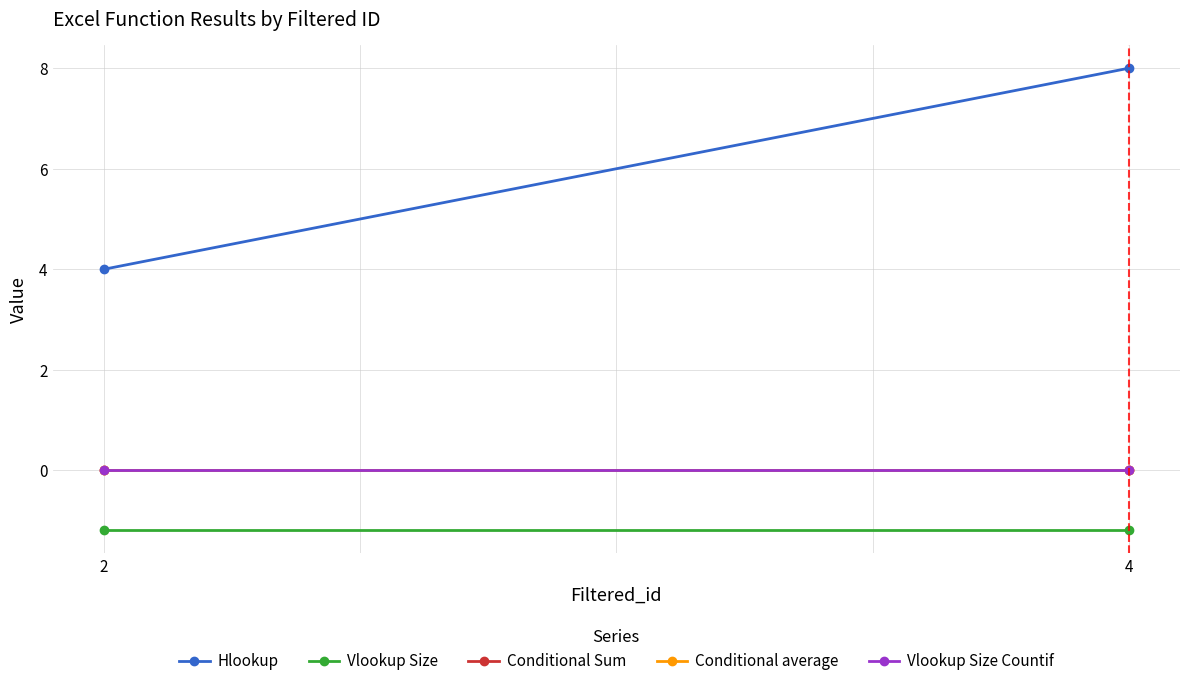

Reading left to right, list all the values displayed in this chart.

Hlookup: 4.0	8.0
Vlookup Size: -1.2	-1.2
Conditional Sum: 0.0	0.0
Conditional average: 0.0	0.0
Vlookup Size Countif: 0.0	0.0